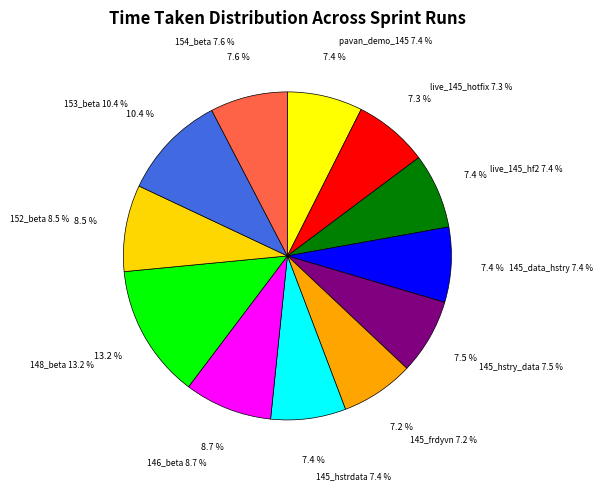

To the nearest percent, what is the combined percentage of 145_hstrdata and 145_frdyvn?

15%